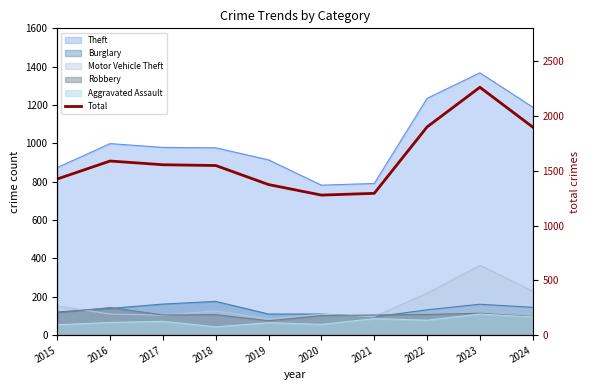

What is the difference between the second highest and minimum values?

622